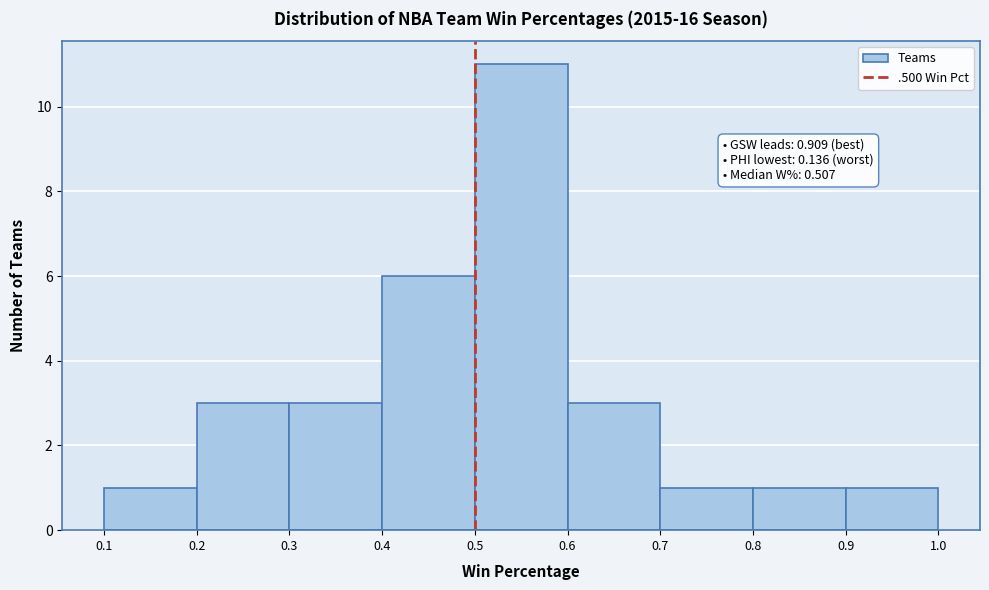

Over which range of the x-axis is the bar tallest?

0.5 to 0.6